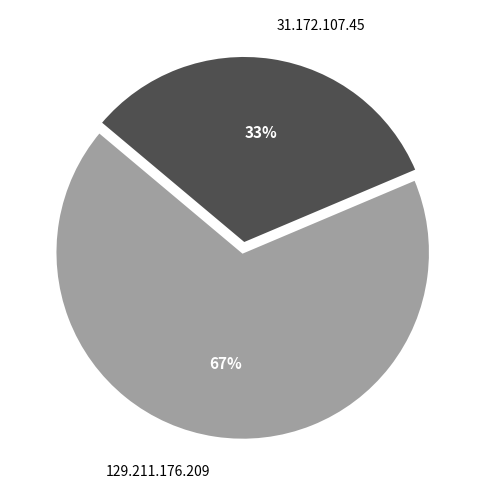

True or false: 129.211.176.209 accounts for 74% of the total.

False